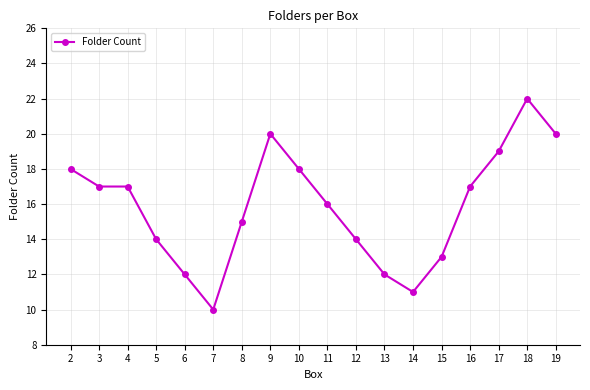

How many values are below 17?

9